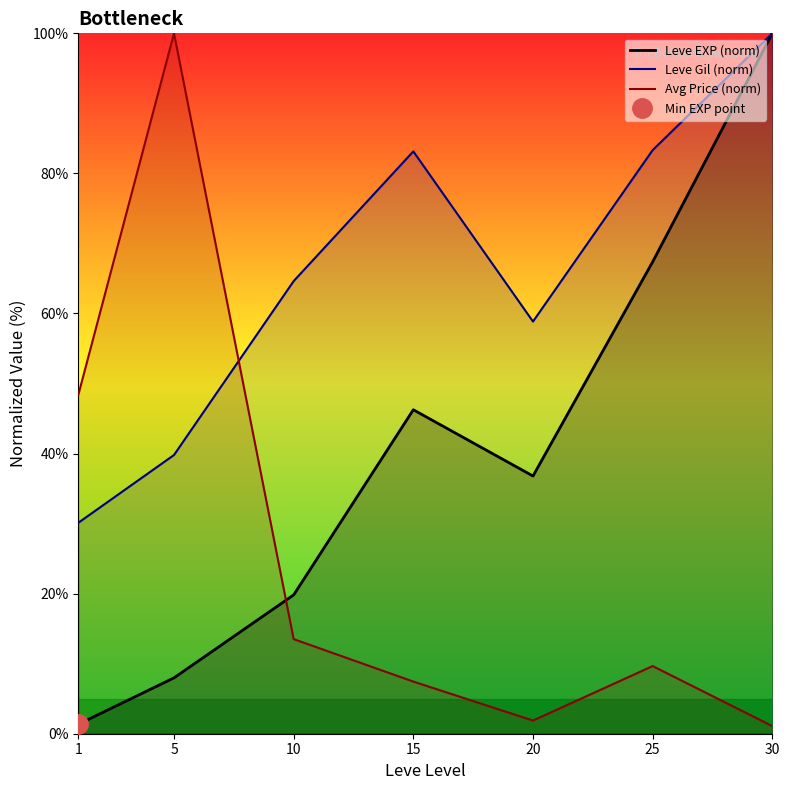

What is the sum of all Leve Gil (norm) values?

459.8